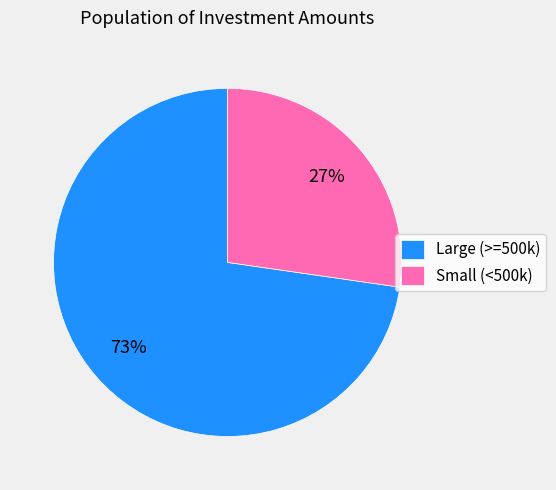

What is the smallest slice in the pie chart?

Small (<500k)